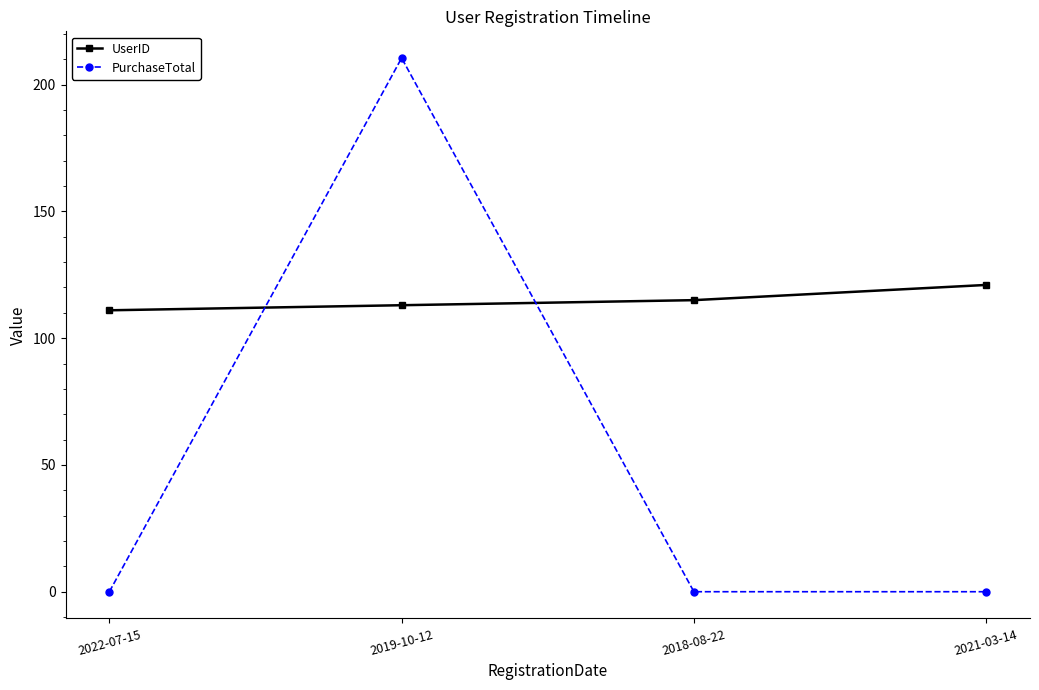

What position from the left is 2019-10-12?

2